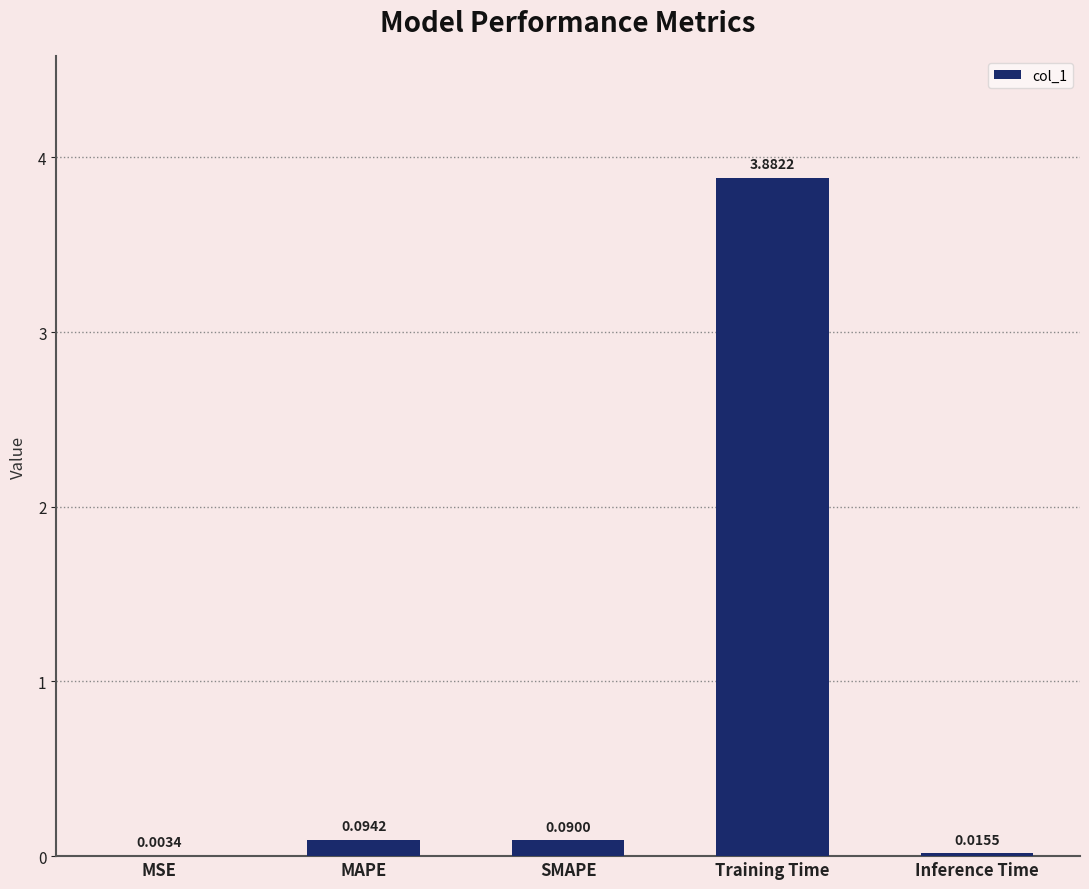

Between SMAPE and MSE, which is larger?

SMAPE